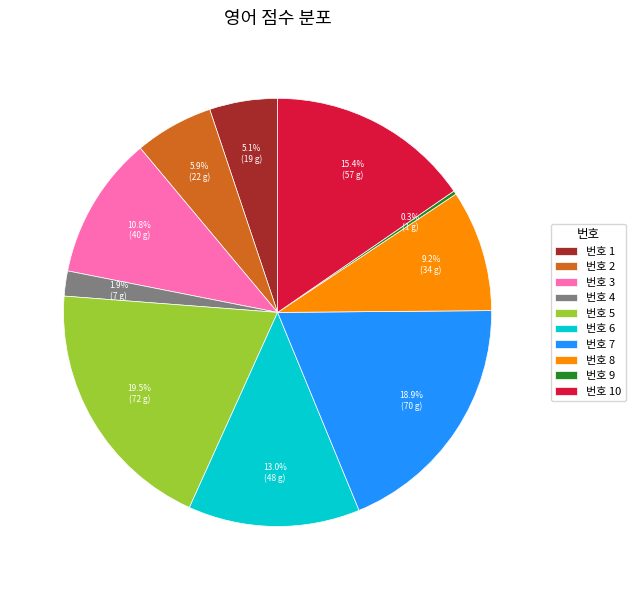

What percentage do 번호 3 and 번호 8 together represent?

20.0%